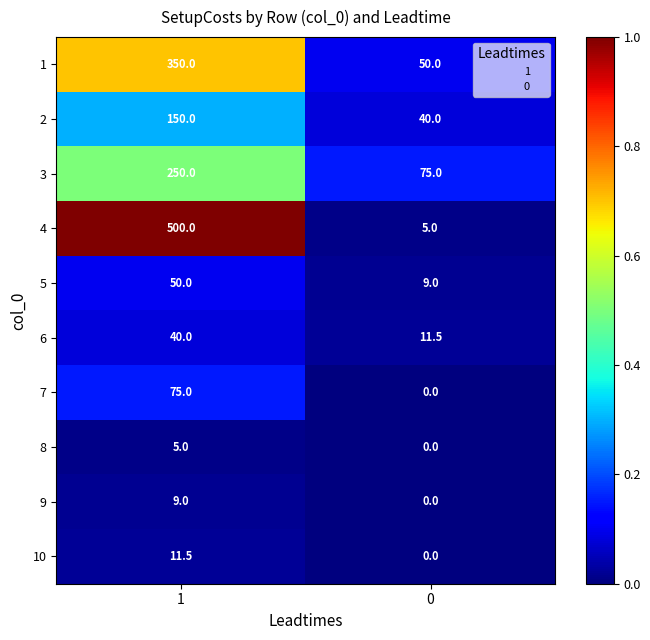

Reading left to right, list all the values displayed in this chart.

1: 1=350.0	0=50.0
2: 1=150.0	0=40.0
3: 1=250.0	0=75.0
4: 1=500.0	0=5.0
5: 1=50.0	0=9.0
6: 1=40.0	0=11.5
7: 1=75.0	0=0.0
8: 1=5.0	0=0.0
9: 1=9.0	0=0.0
10: 1=11.5	0=0.0